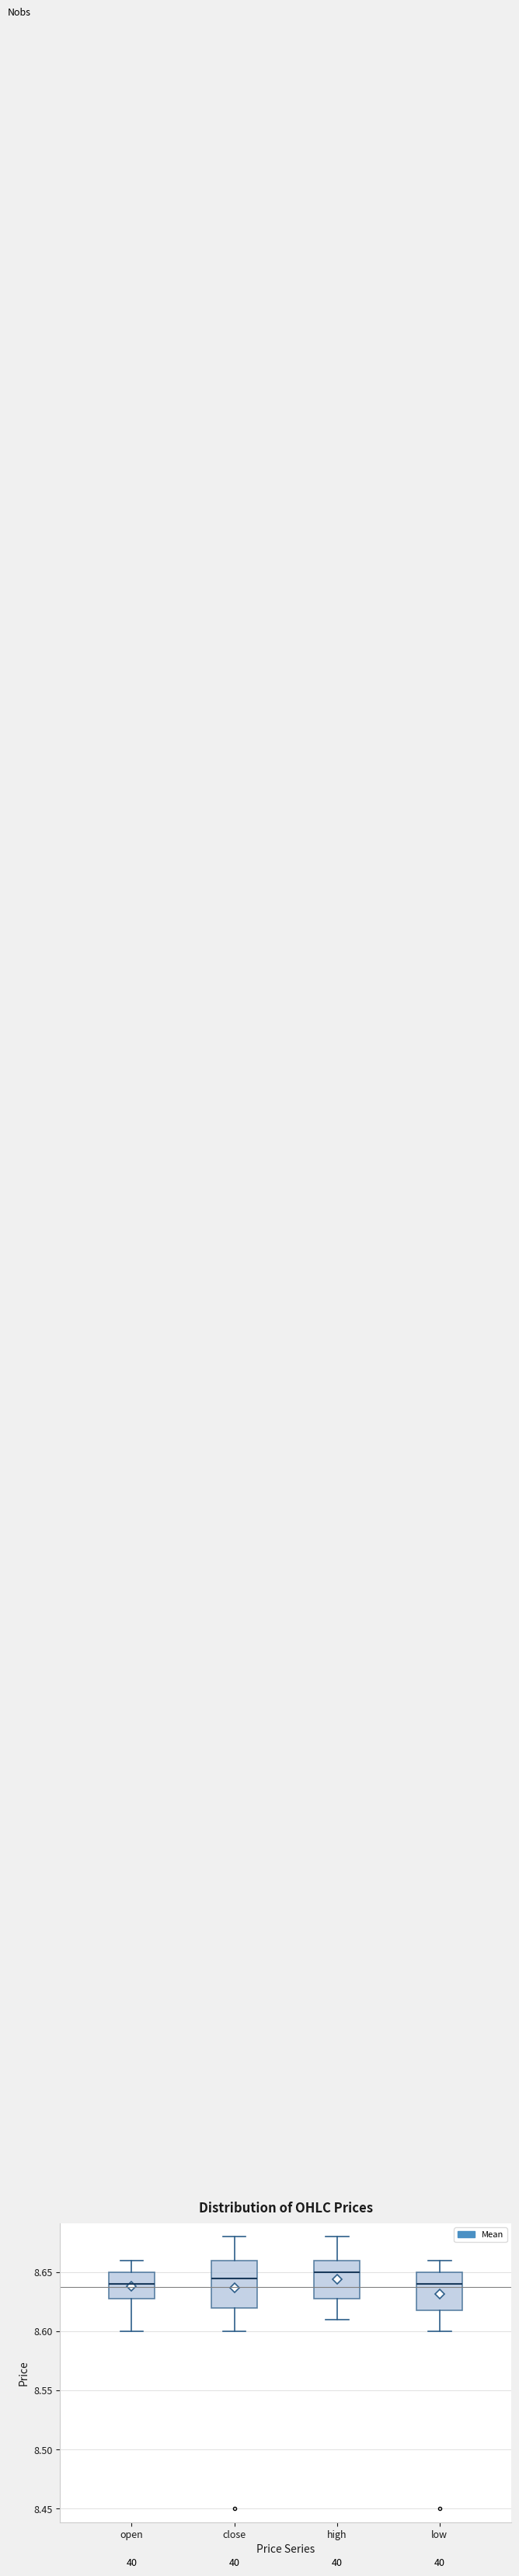

Reading left to right, read every box against the y-axis: the position of its median line, the range the box covers, and the ends of its whiskers. The values are not printed on the chart, so give them approximately, as read against the axis.

open: median 8.640, box 8.630 to 8.650, whiskers 8.600 to 8.660
close: median 8.645, box 8.620 to 8.660, whiskers 8.600 to 8.680
high: median 8.650, box 8.630 to 8.660, whiskers 8.610 to 8.680
low: median 8.640, box 8.620 to 8.650, whiskers 8.600 to 8.660